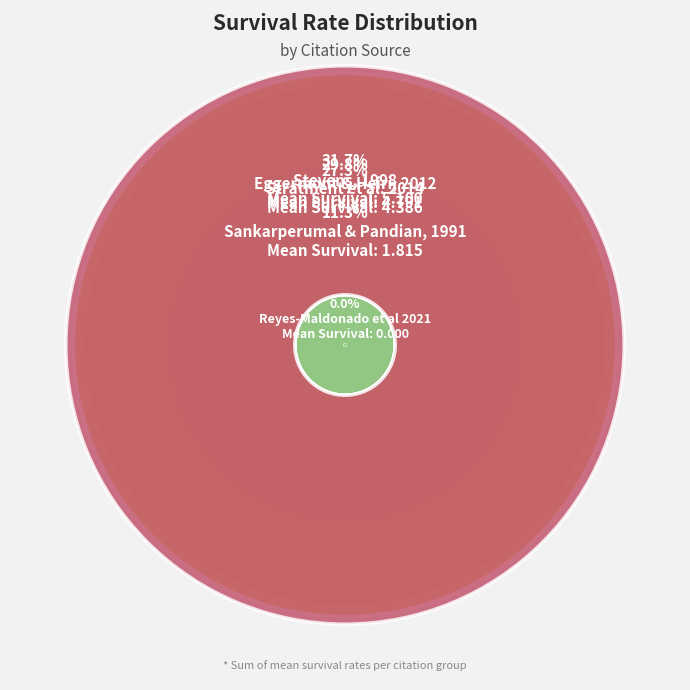

What is the ratio of the value at Sankarperumal & Pandian, 1991 to the value at Eggermont & Heiri, 2012?

0.4